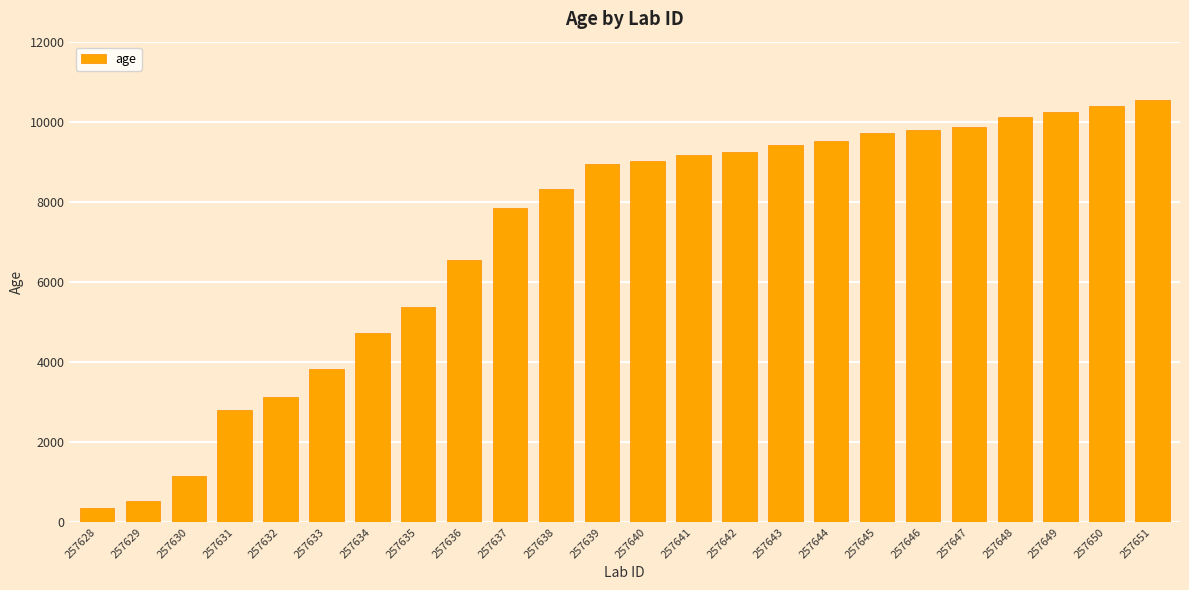

Are the bars grouped side by side (vs. stacked)?

No